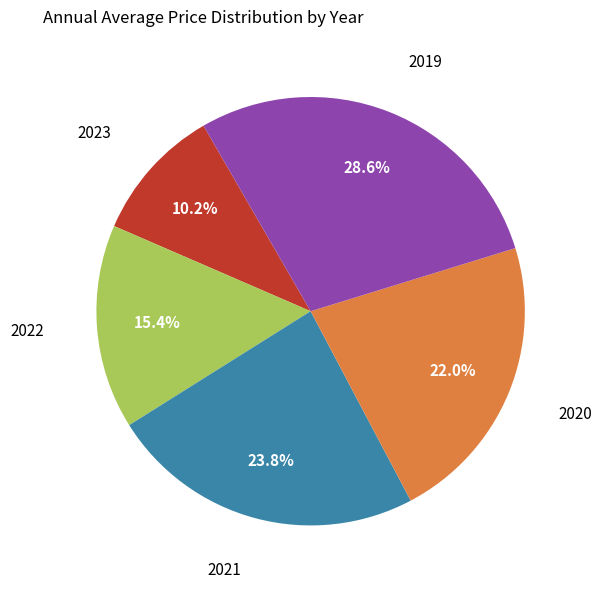

Does any single category account for the majority?

No